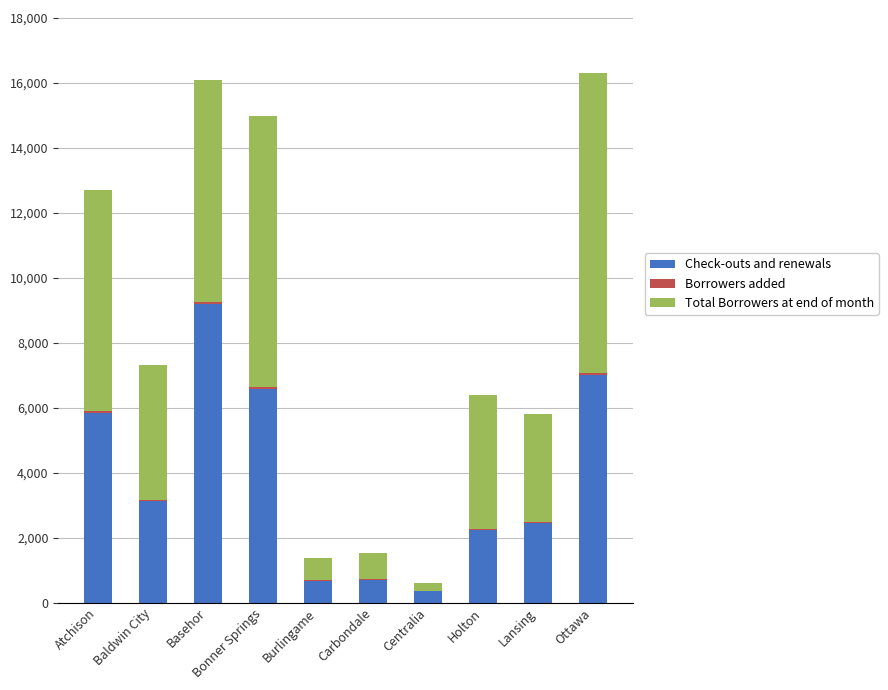

True or false: Check-outs and renewals has a value of 7013 at Ottawa.

True